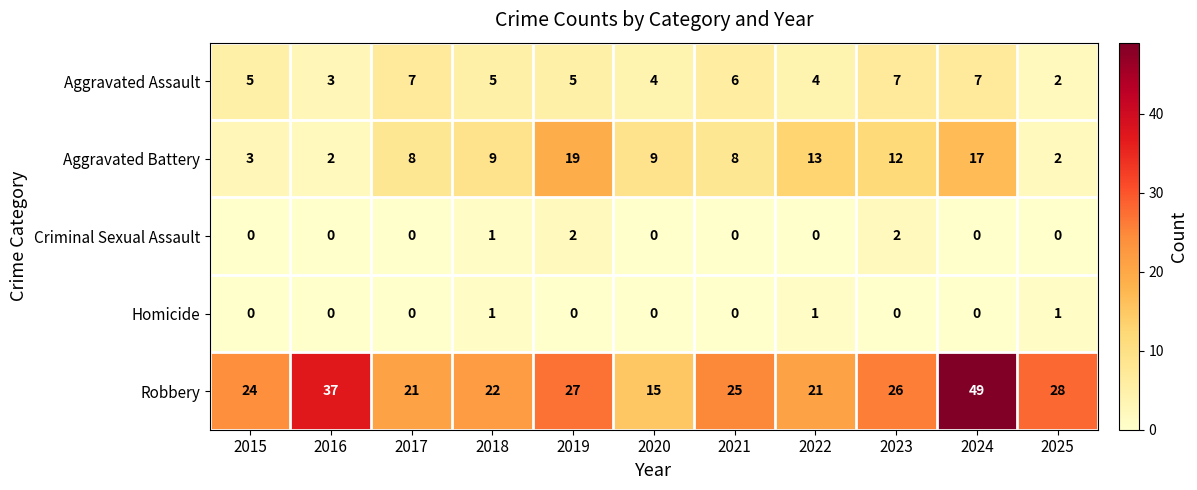

True or false: Aggravated Battery has a value of 4 at 2024.

False